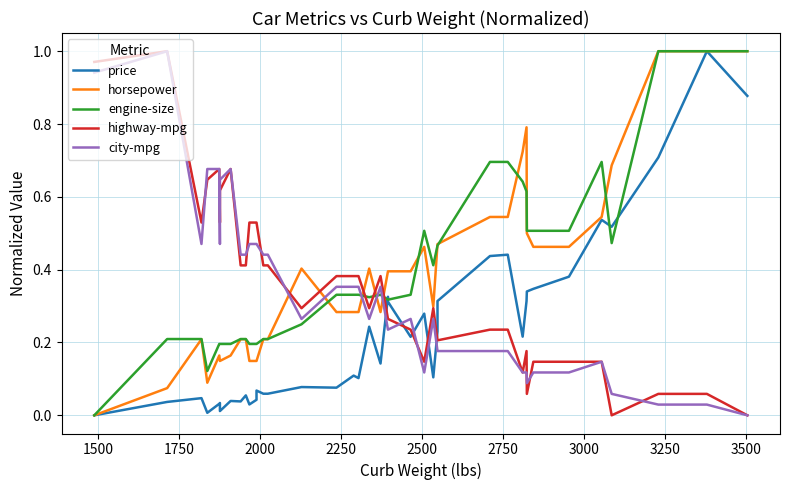

What is the greatest value displayed?

1.0